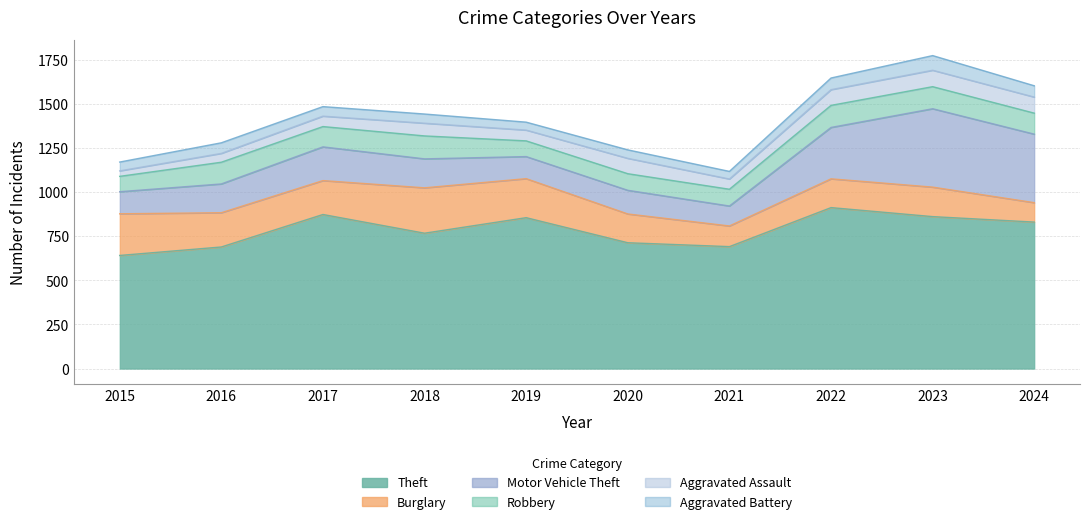

True or false: Aggravated Battery has a value of 45 at 2019.

True